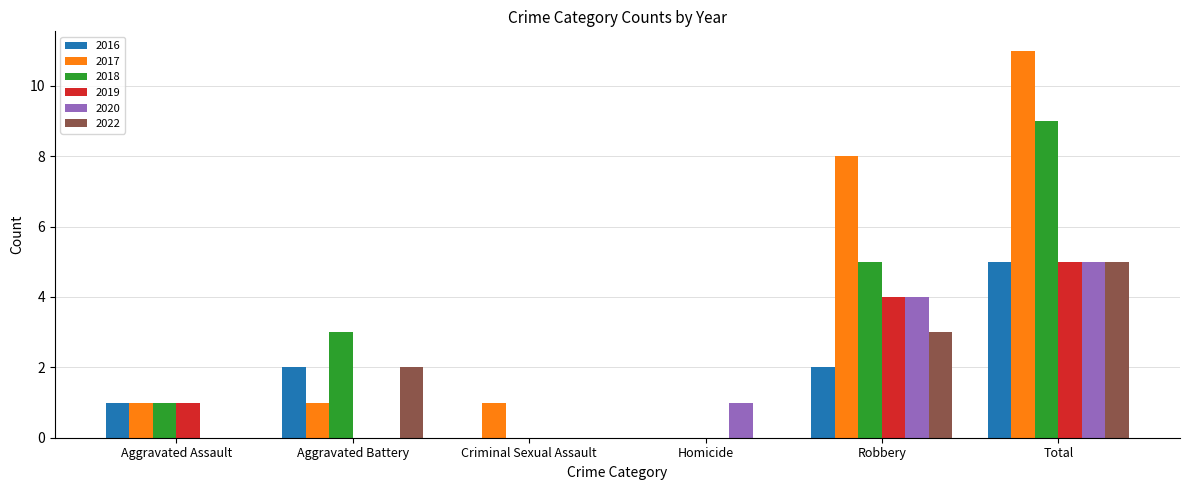

What is the sum of all 2019 values?

10